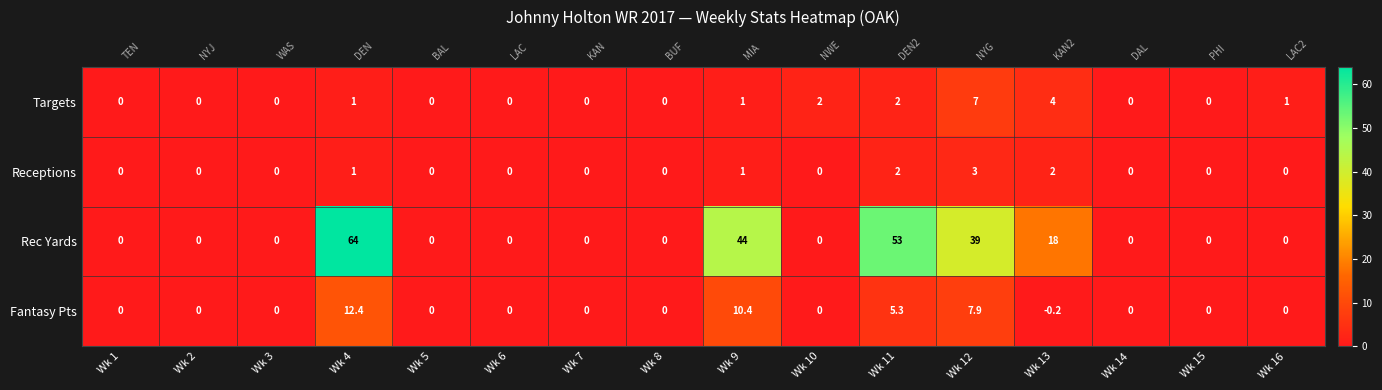

List the labels in order of Fantasy Pts value, largest first.

Wk 4, Wk 9, Wk 12, Wk 11, Wk 1, Wk 2, Wk 3, Wk 5, Wk 6, Wk 7, Wk 8, Wk 10, Wk 14, Wk 15, Wk 16, Wk 13